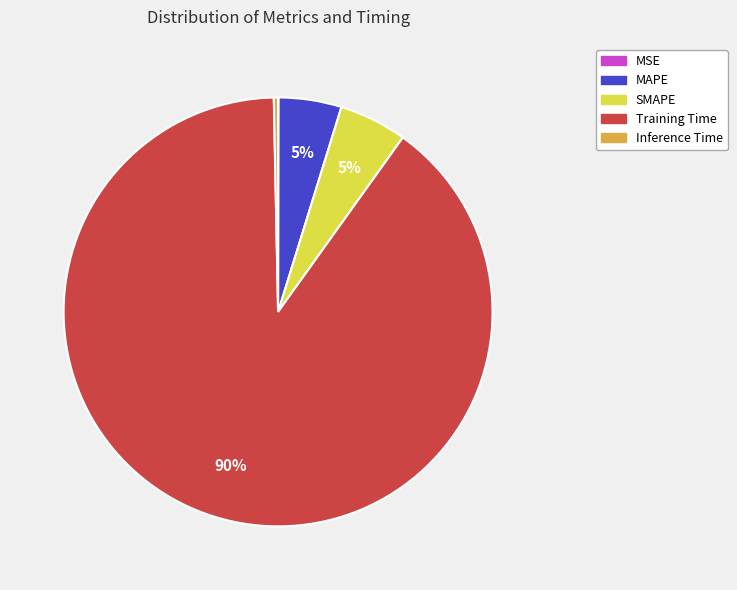

To the nearest percent, what is the average slice percentage?

20%